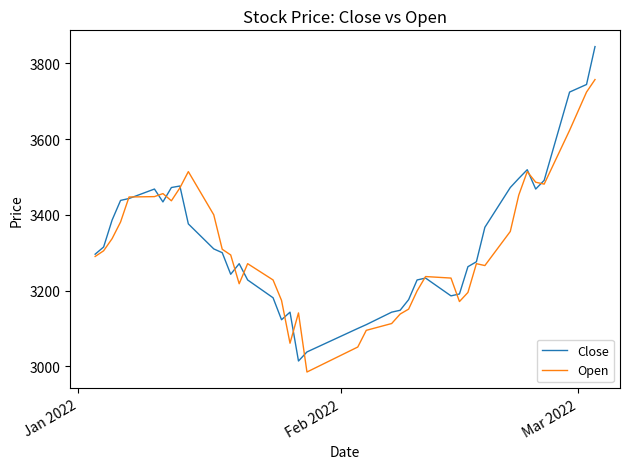

Which series has the largest range (max minus min)?

Close